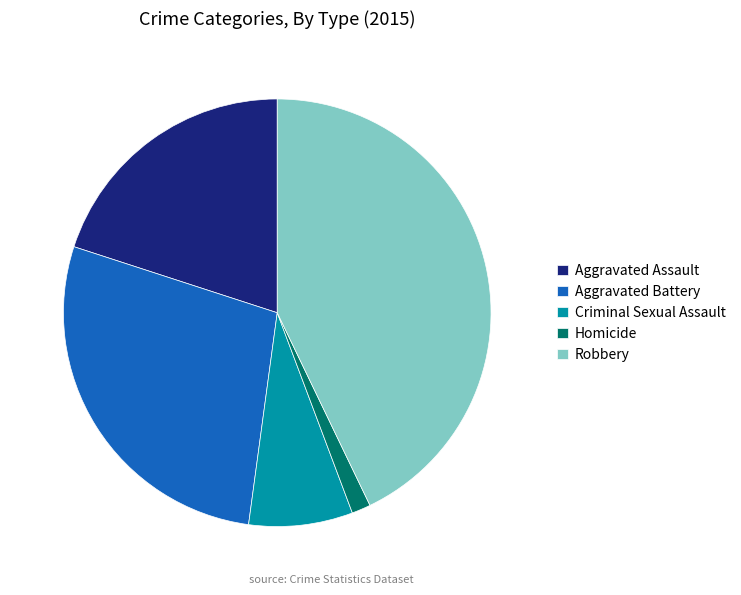

Rank the categories by value from lowest to highest.

Homicide, Criminal Sexual Assault, Aggravated Assault, Aggravated Battery, Robbery